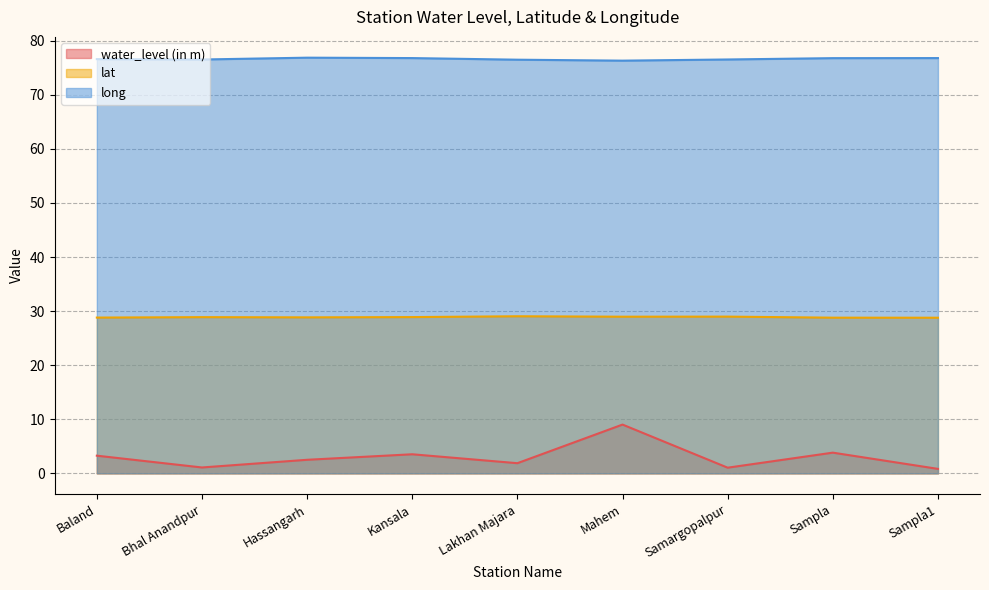

At which label does water_level (in m) reach its peak?

Mahem